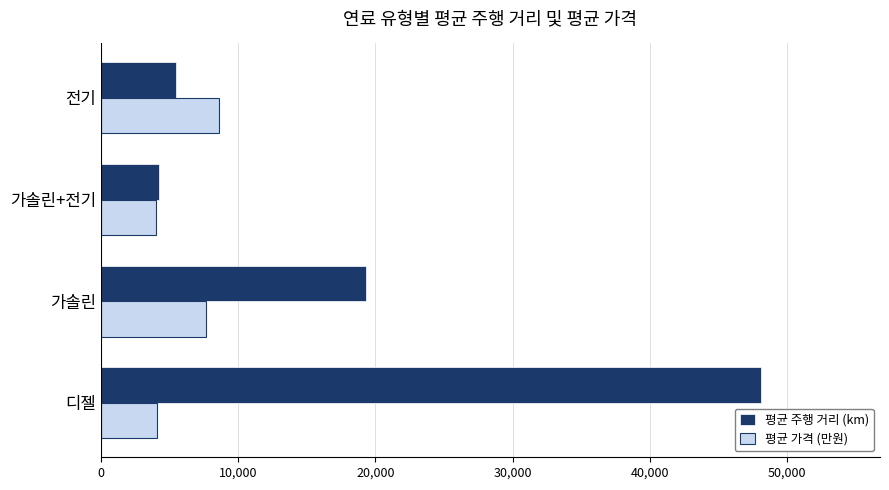

Is it true that 평균 가격 (만원) equals 1803 at 디젤?

False